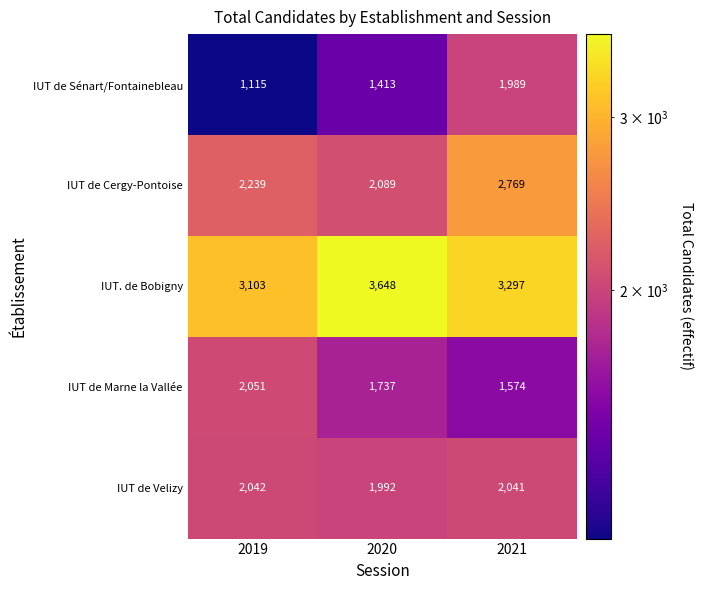

At which category is the sum across all series the highest?

2021